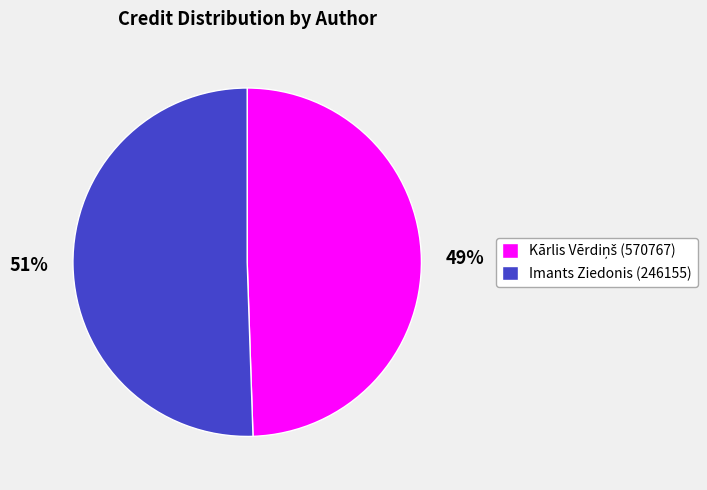

Does any single category account for the majority?

Yes